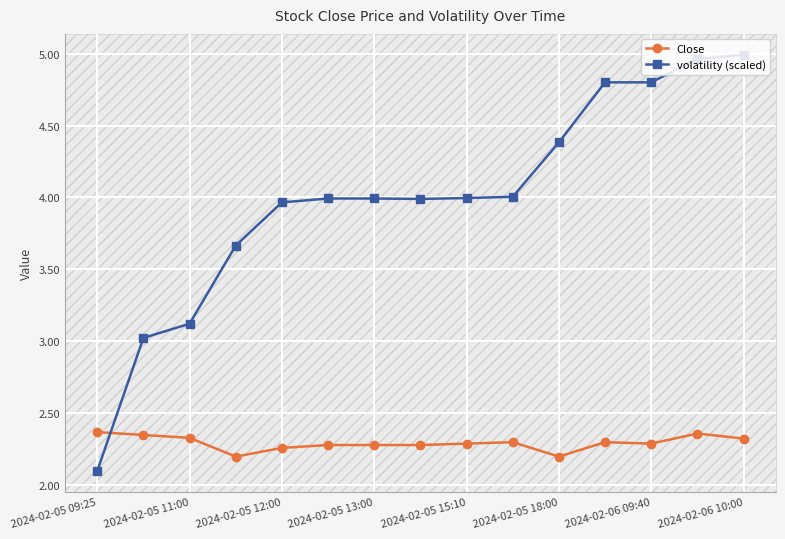

List the series in order of their peak value, lowest first.

Close, volatility (scaled)